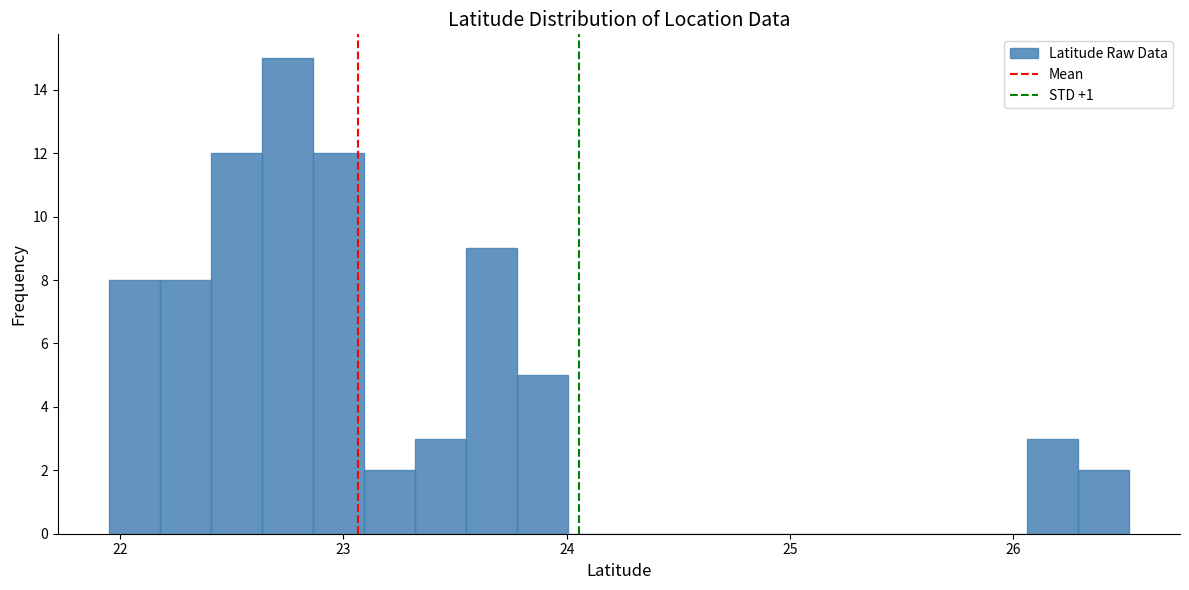

Around what value on the x-axis is the tallest bar? Give the approximate position of its centre, as read against the axis.

22.7